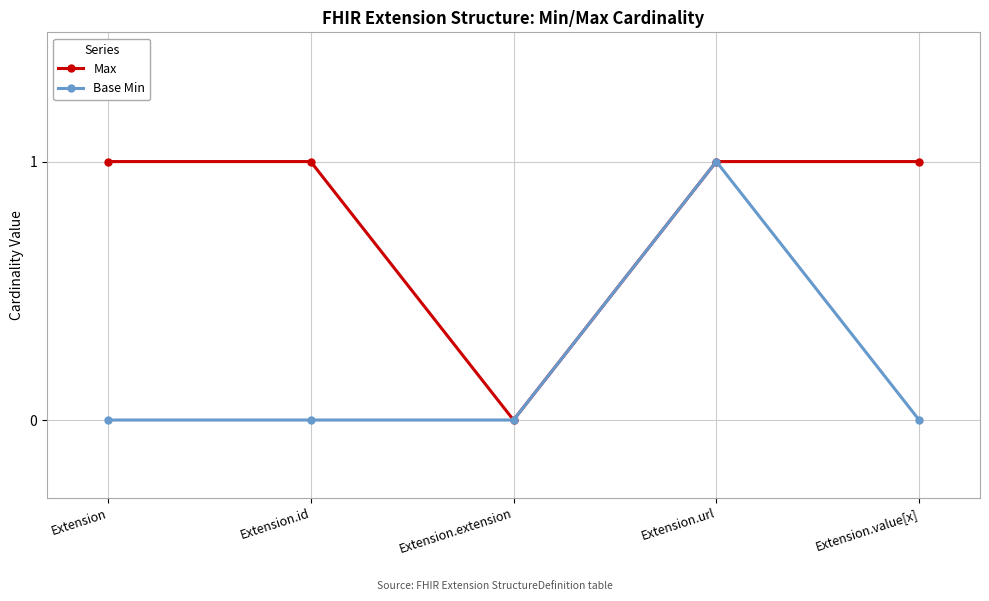

In Max, how many points are lower than both neighbors (excluding endpoints)?

1